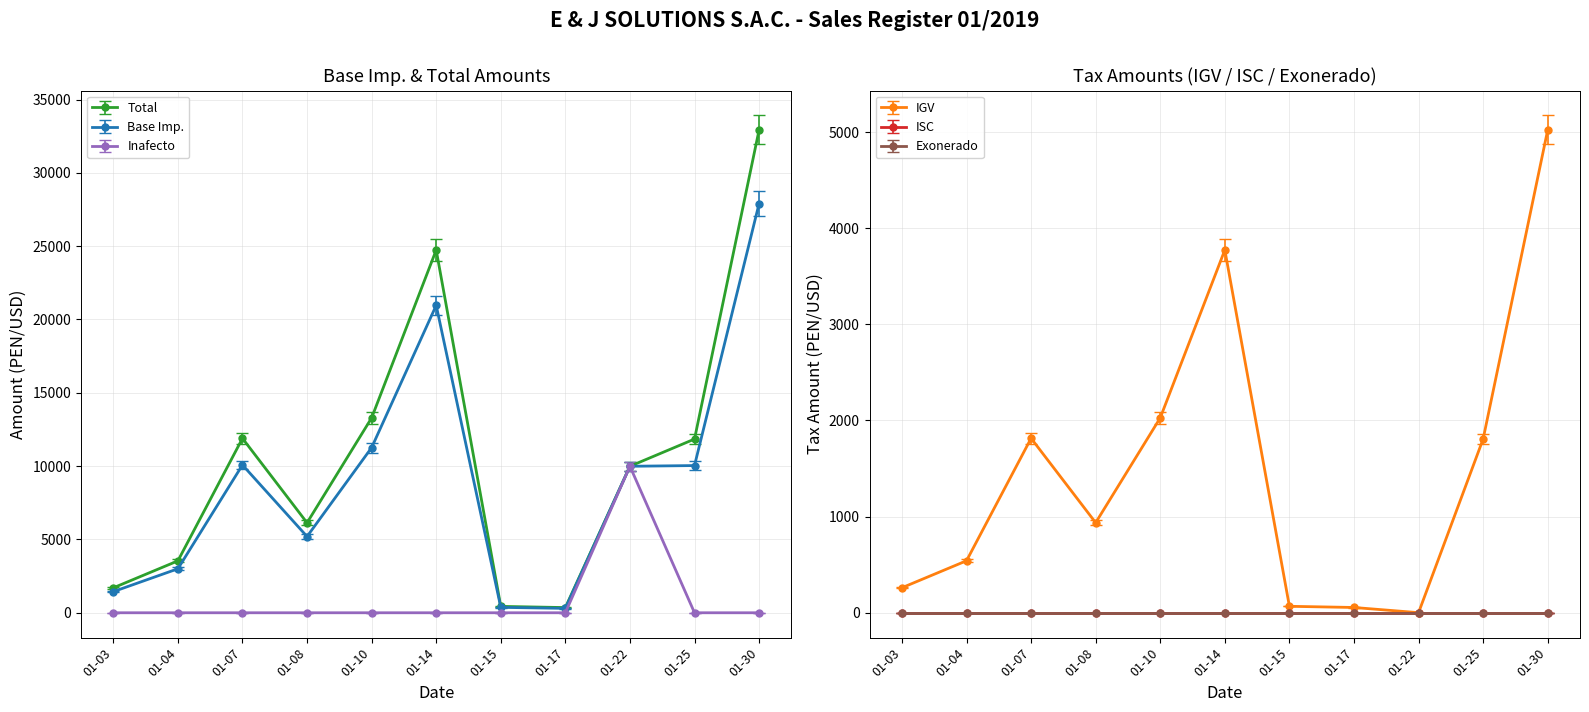

Which category has the highest value in the Base Imp. series?

01-30